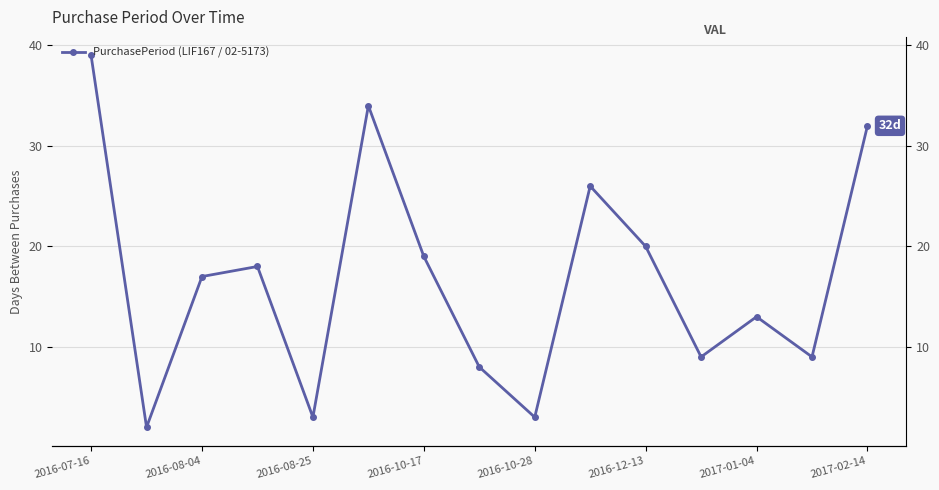

True or false: there are more than 2 points higher than both neighbors.

True